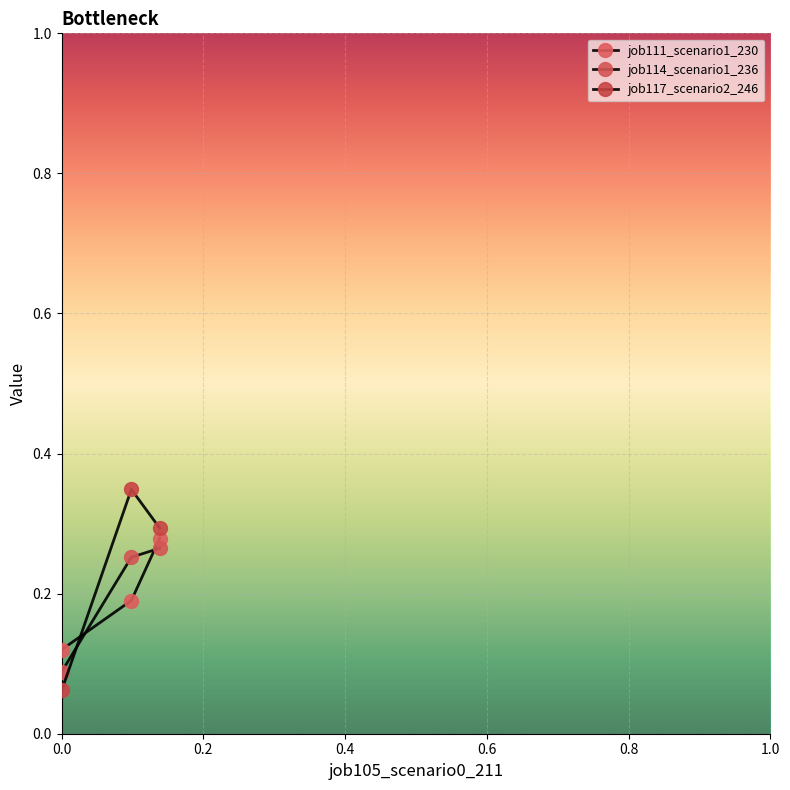

How many job117_scenario2_246 values are between 0 and 1?

3